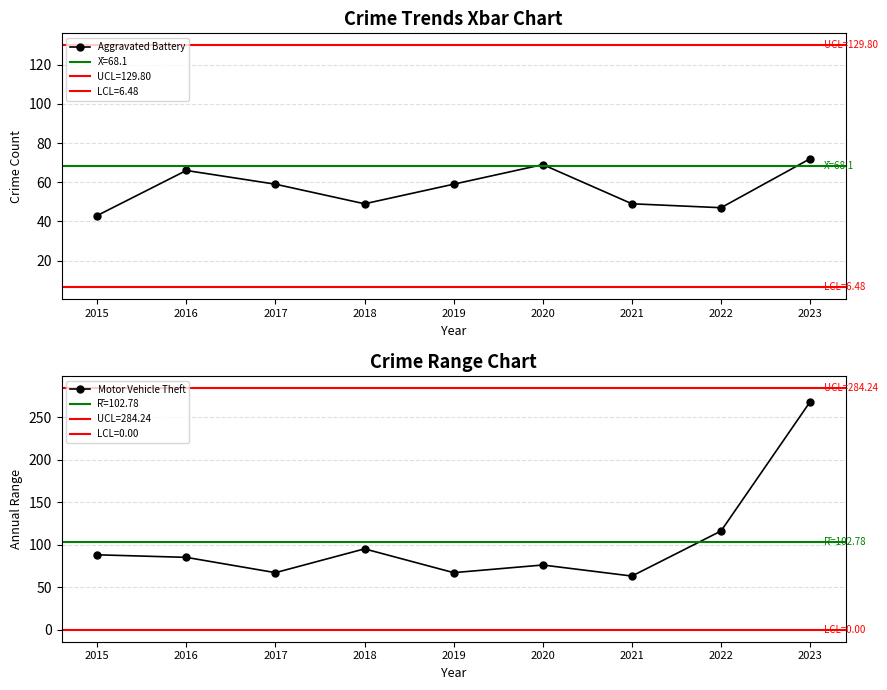

At which label does Aggravated Battery first exceed 59?

2016